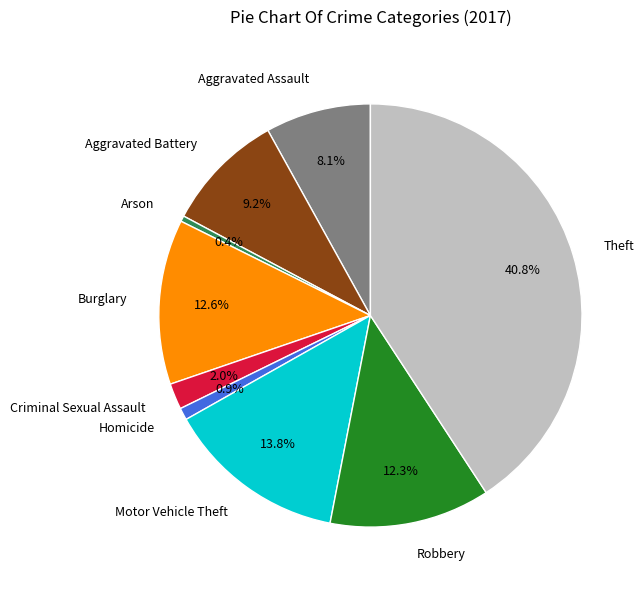

Which category has the biggest portion of the pie?

Theft